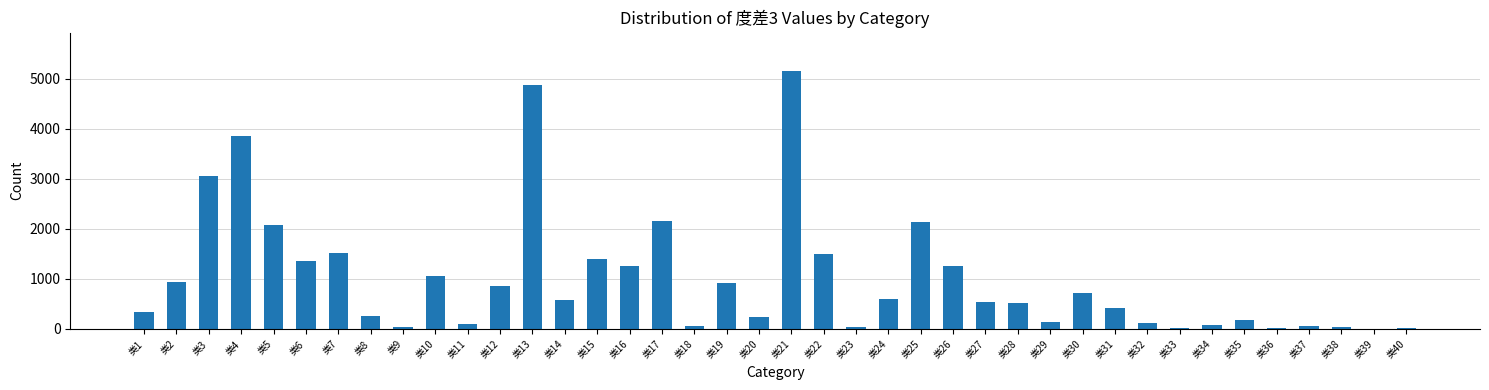

Is it true that the value at 类12 is 344?

False